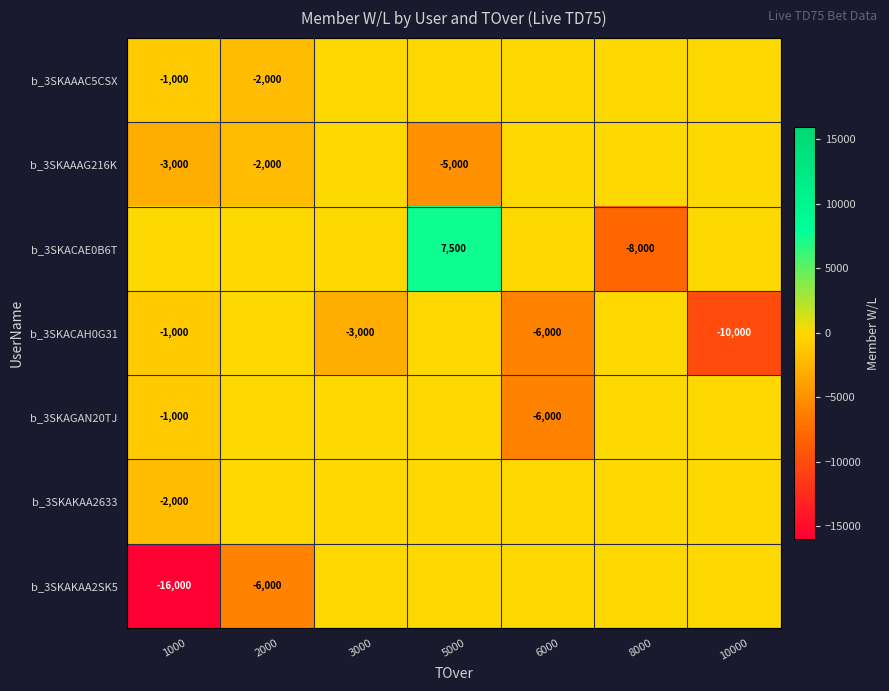

The value of b_3SKAKAA2633 at 1000 is -2000. True or false?

True